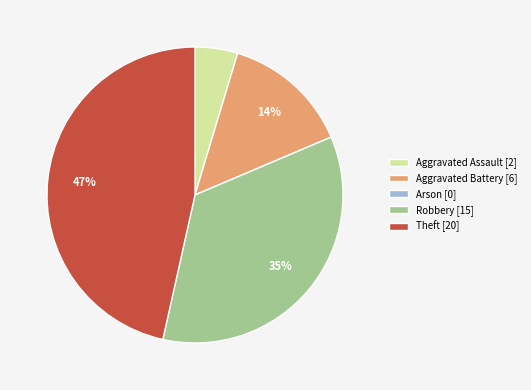

Is Aggravated Battery the majority of the pie?

No